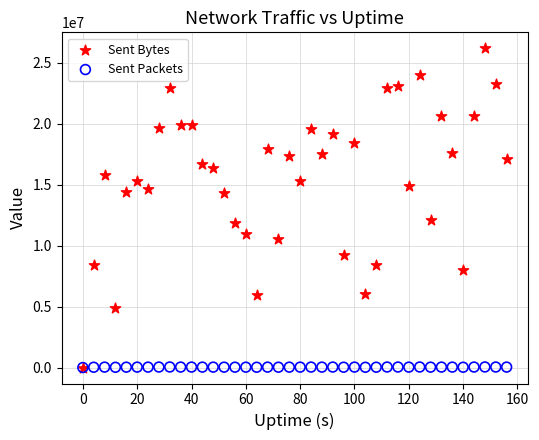

What are all the series names shown in the legend?

Sent Bytes, Sent Packets